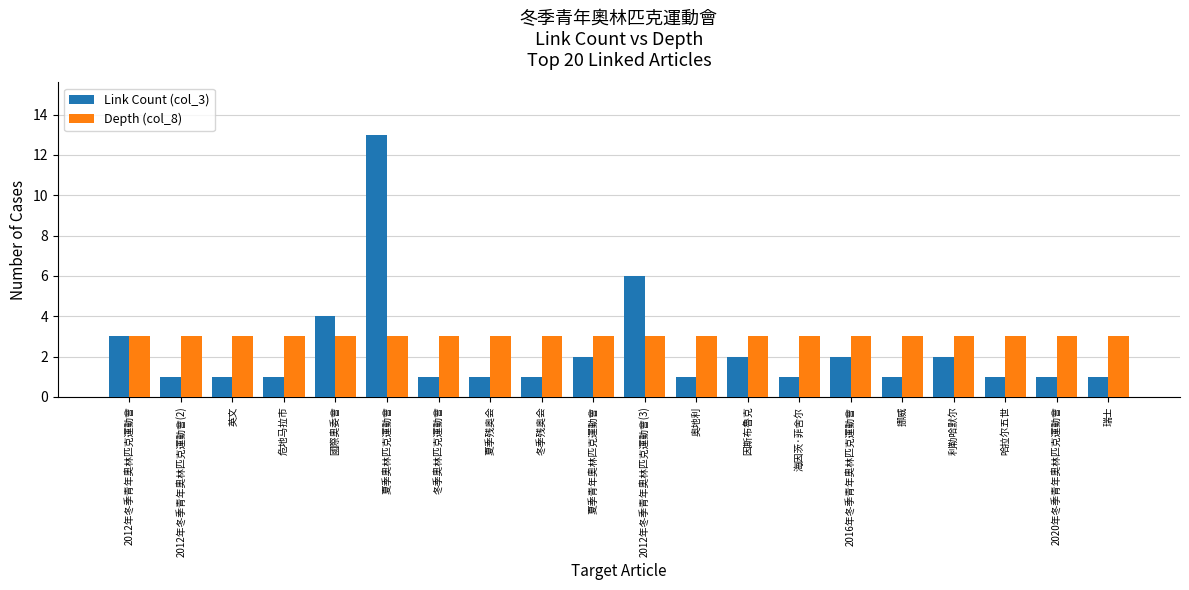

What is the greatest value displayed?

13